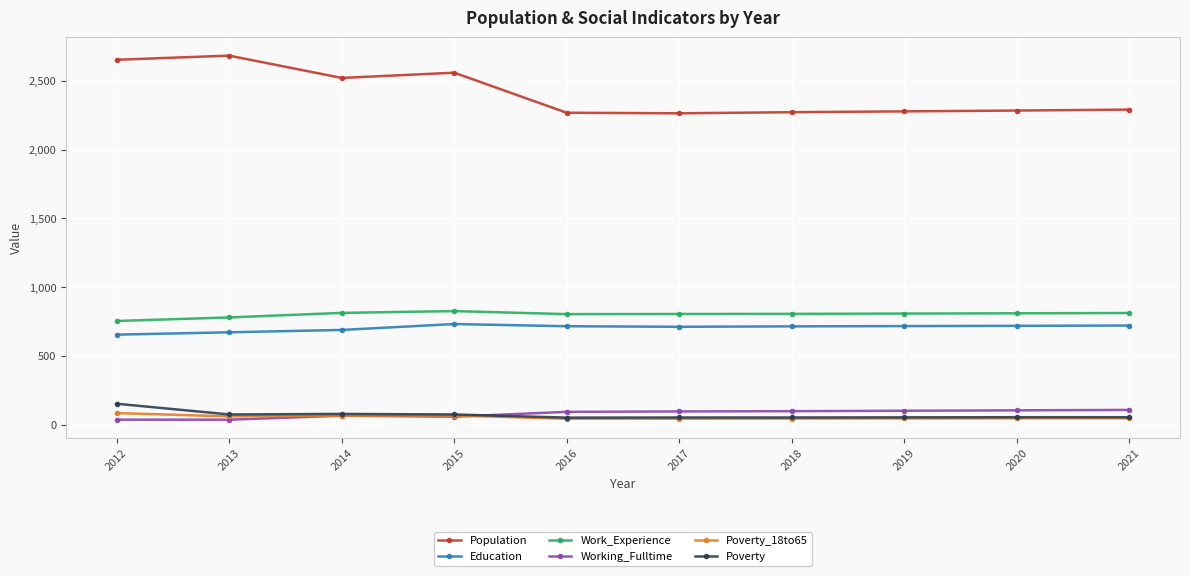

True or false: Working_Fulltime and Population cross at least once.

False